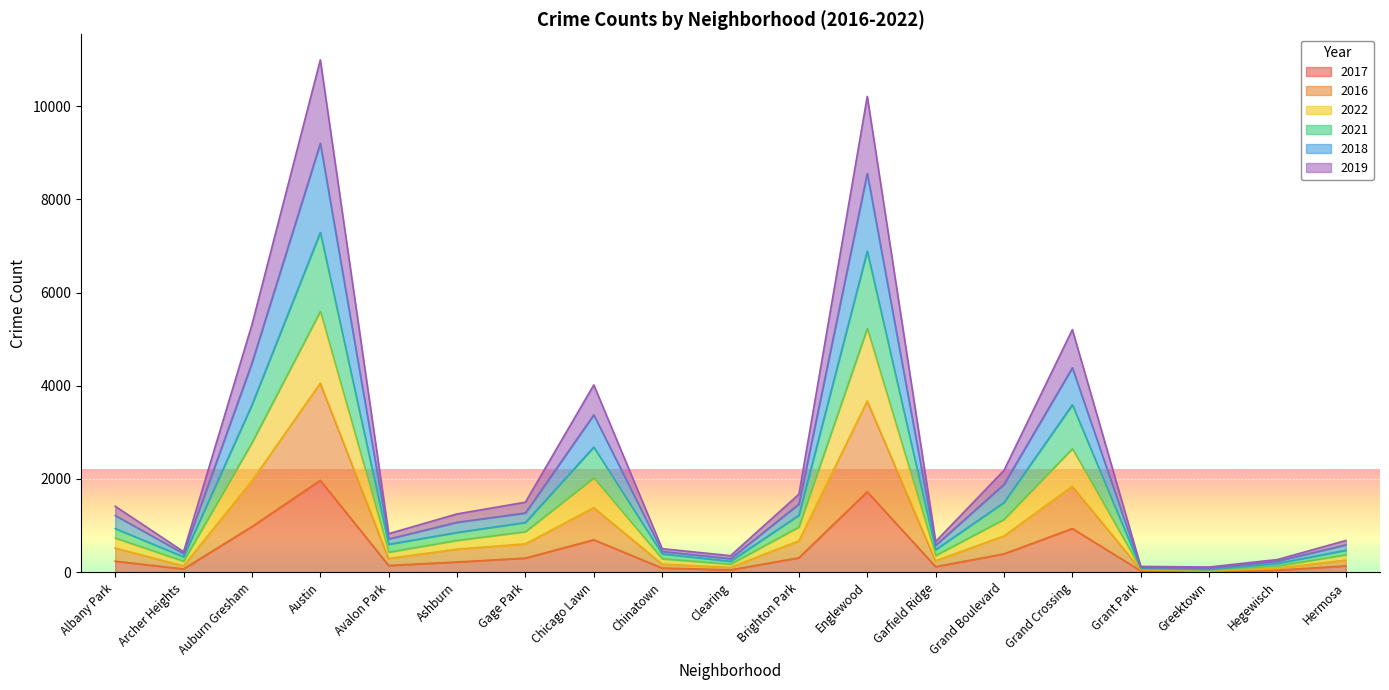

Between Auburn Gresham and Austin, which is larger?

Austin